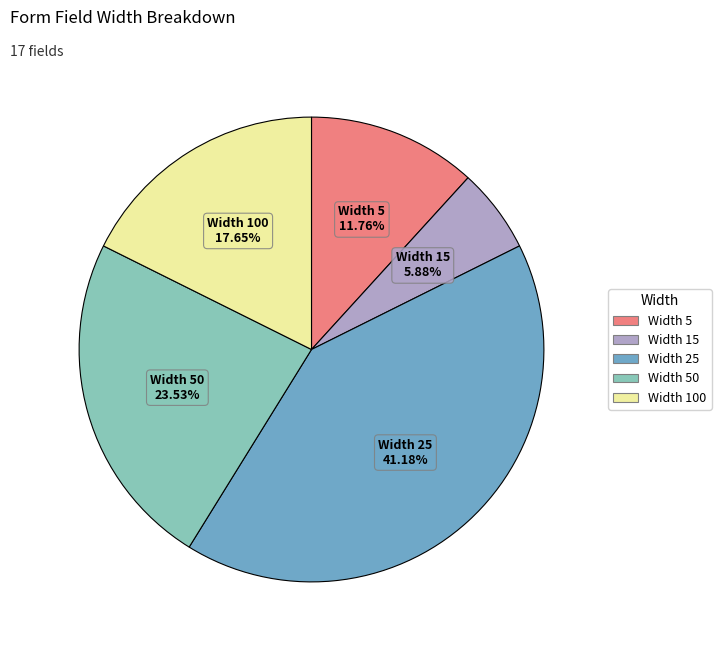

Does any single category account for the majority?

No